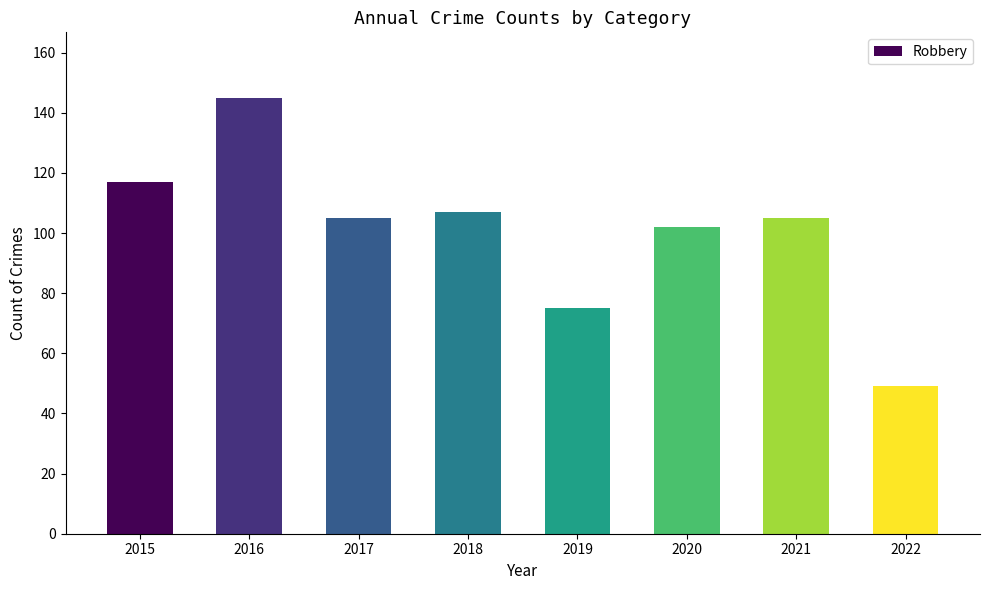

Where does the data first go above 105?

2015